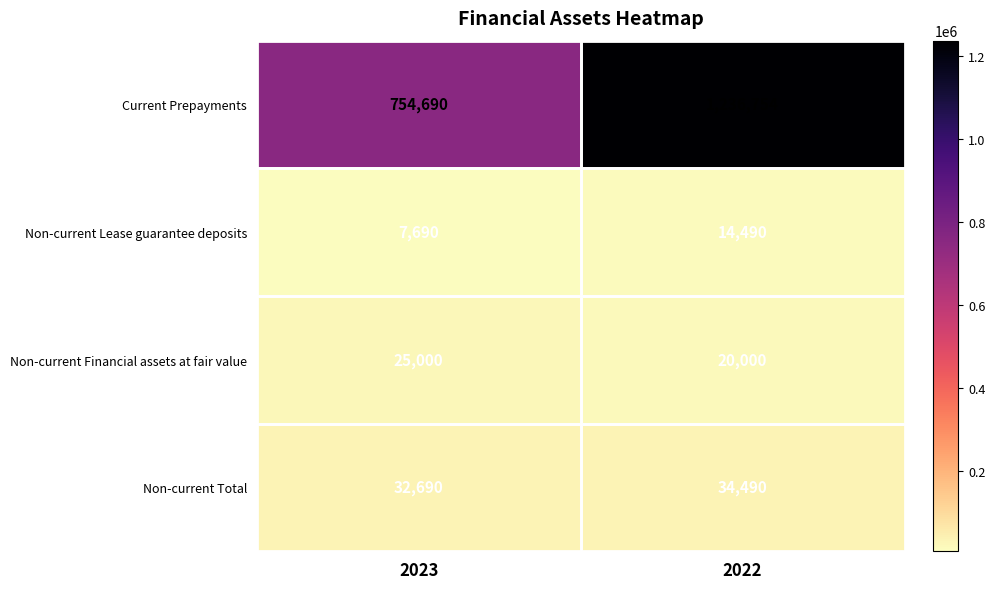

At 2022, list the series in order from largest to smallest.

Current Prepayments, Non-current Total, Non-current Financial assets at fair value, Non-current Lease guarantee deposits